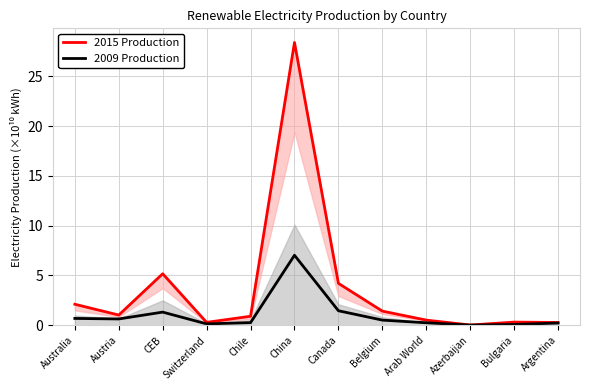

True or false: 2009 Production has more than 2 points higher than both neighbors.

False